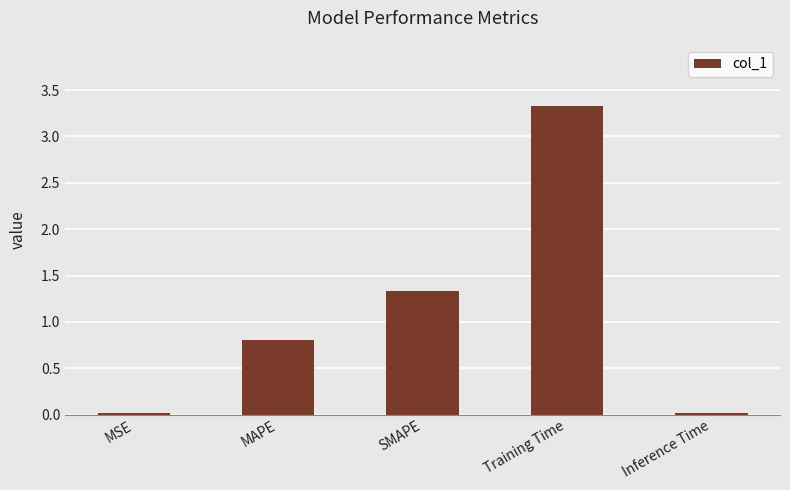

Is it true that the value at MSE is 0.0?

True